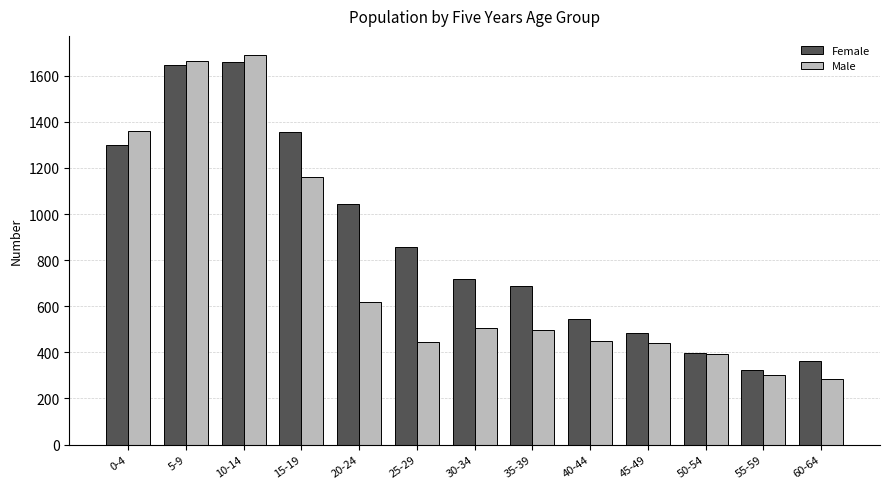

Which series has the largest total across all categories?

Female